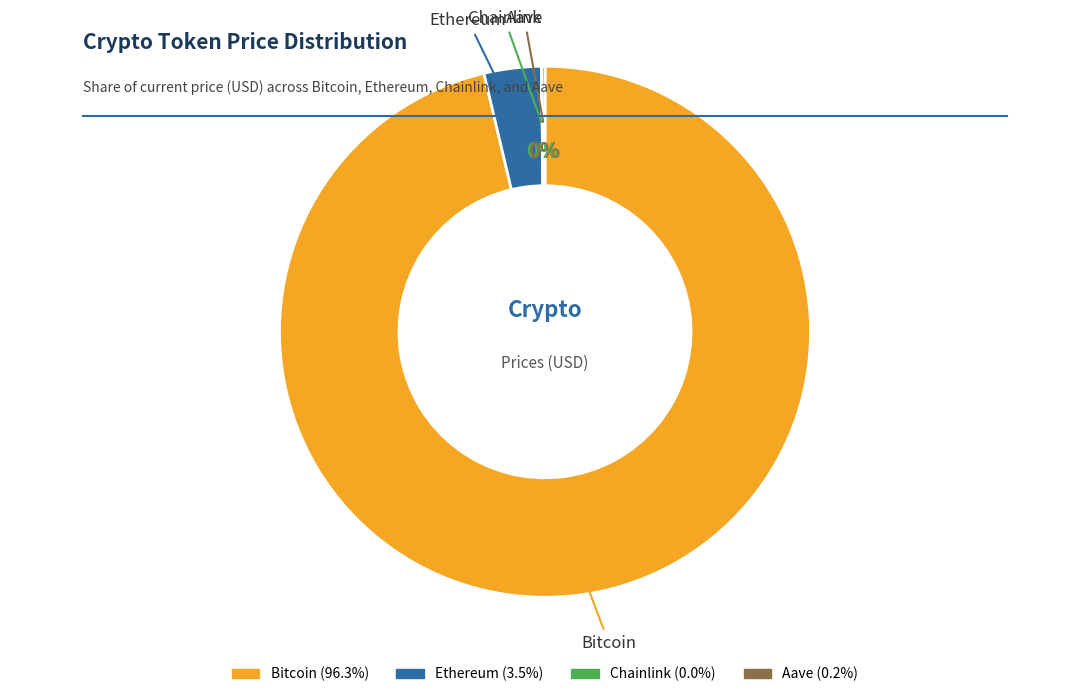

Which slice is the largest?

Bitcoin